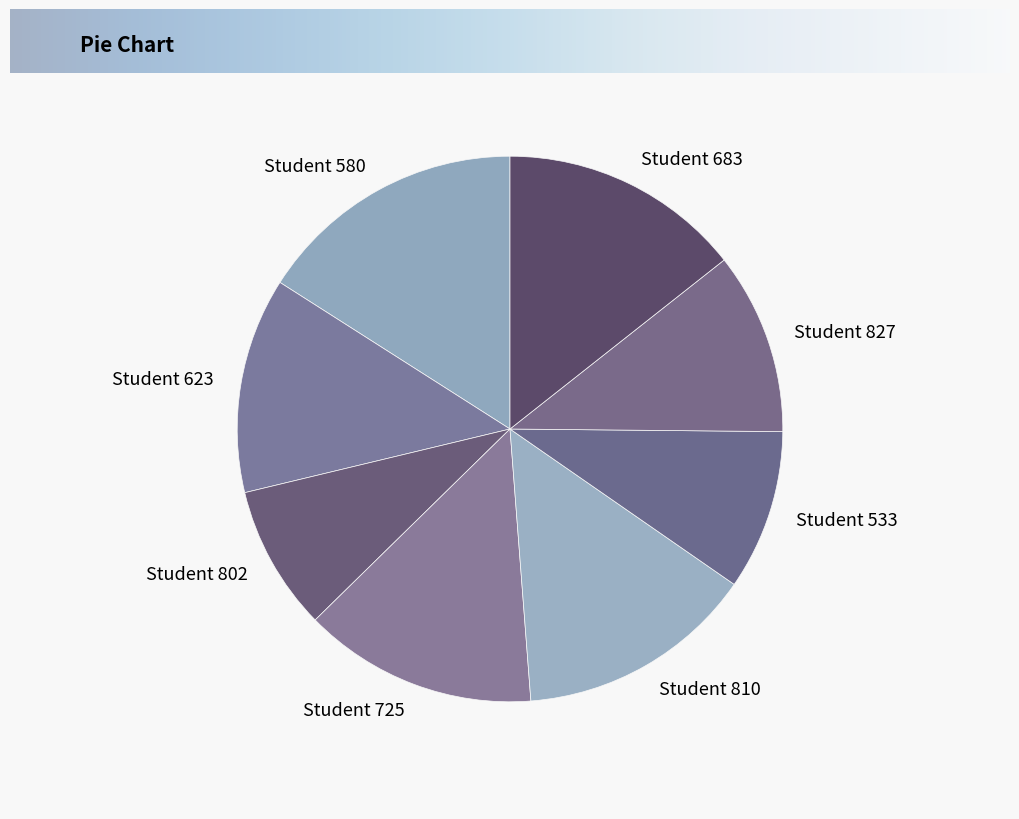

What is the ratio of the value at Student 810 to the value at Student 827?

1.3